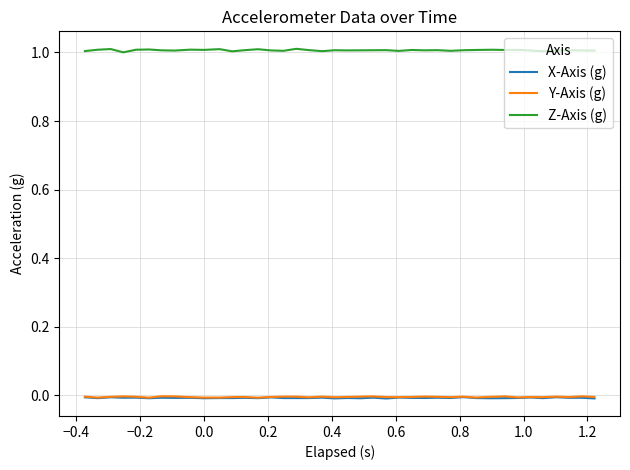

Which series has the largest total across all categories?

Z-Axis (g)